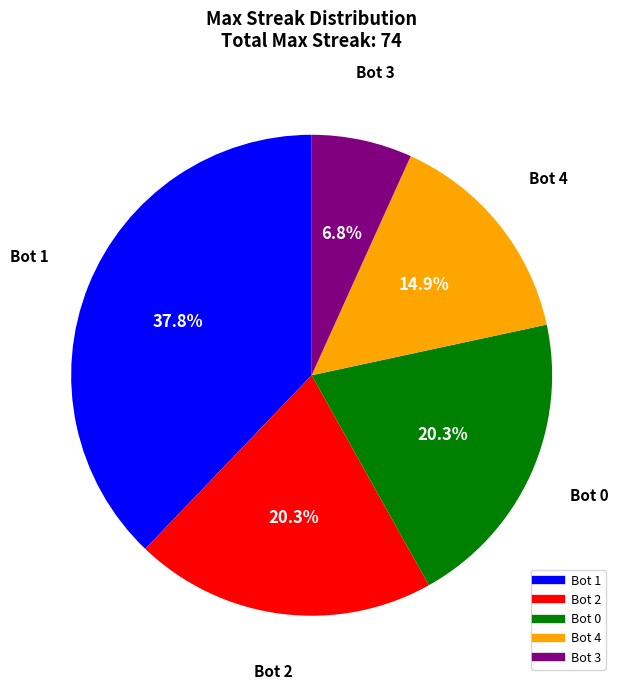

Is there a majority slice in this chart?

No